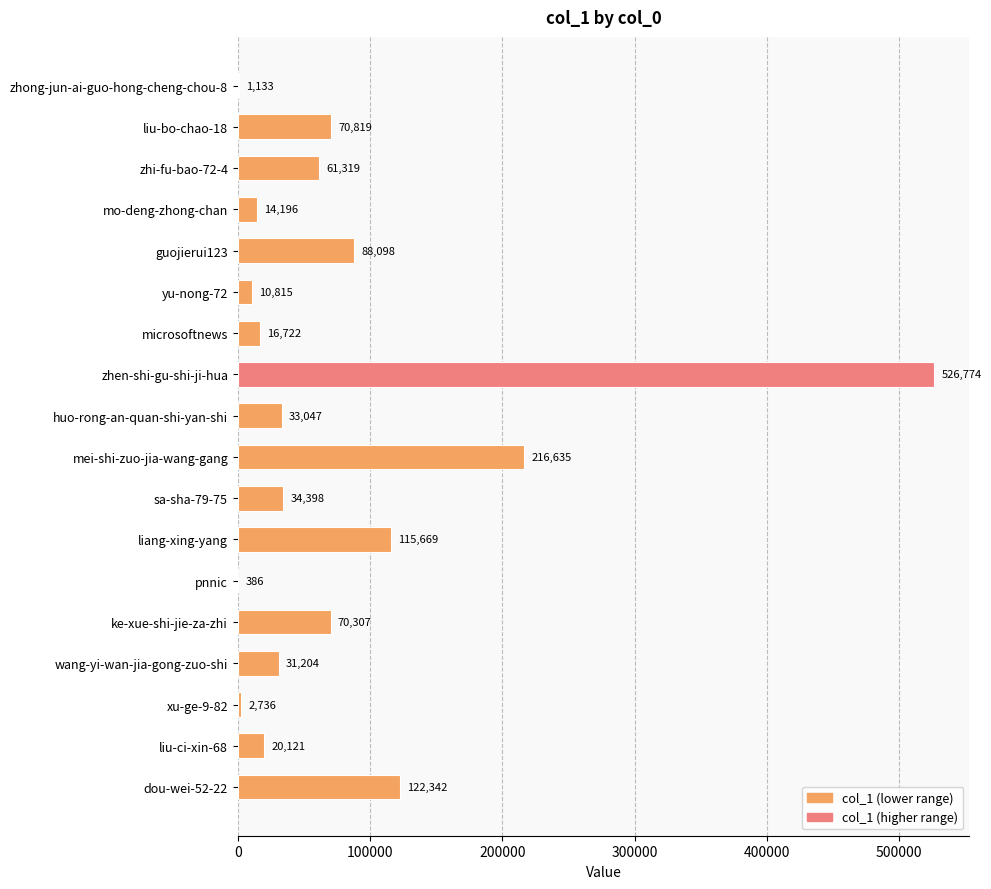

What value does the data have at yu-nong-72?

10815